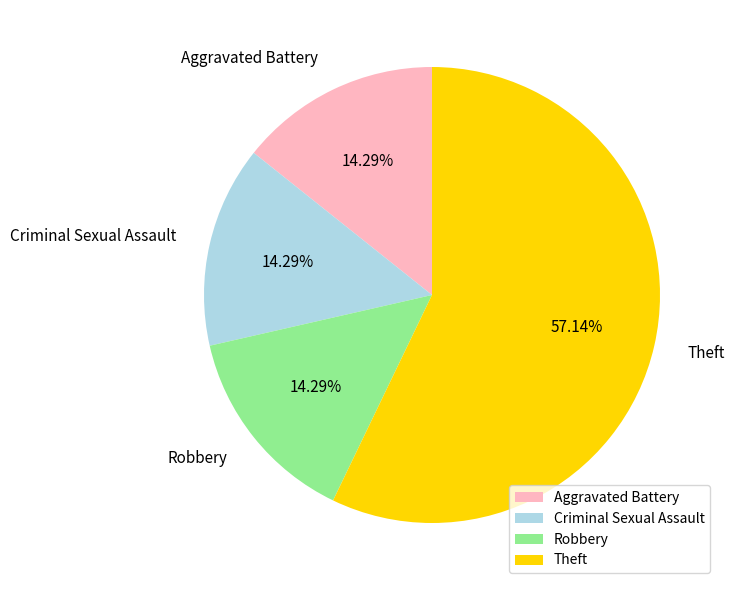

Between Aggravated Battery and Theft, which is larger?

Theft